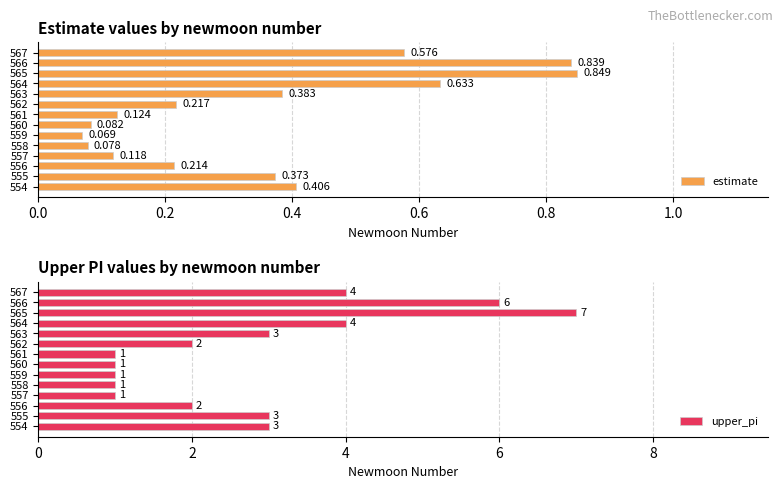

The upper_pi series shows 0 at 559. True or false?

False